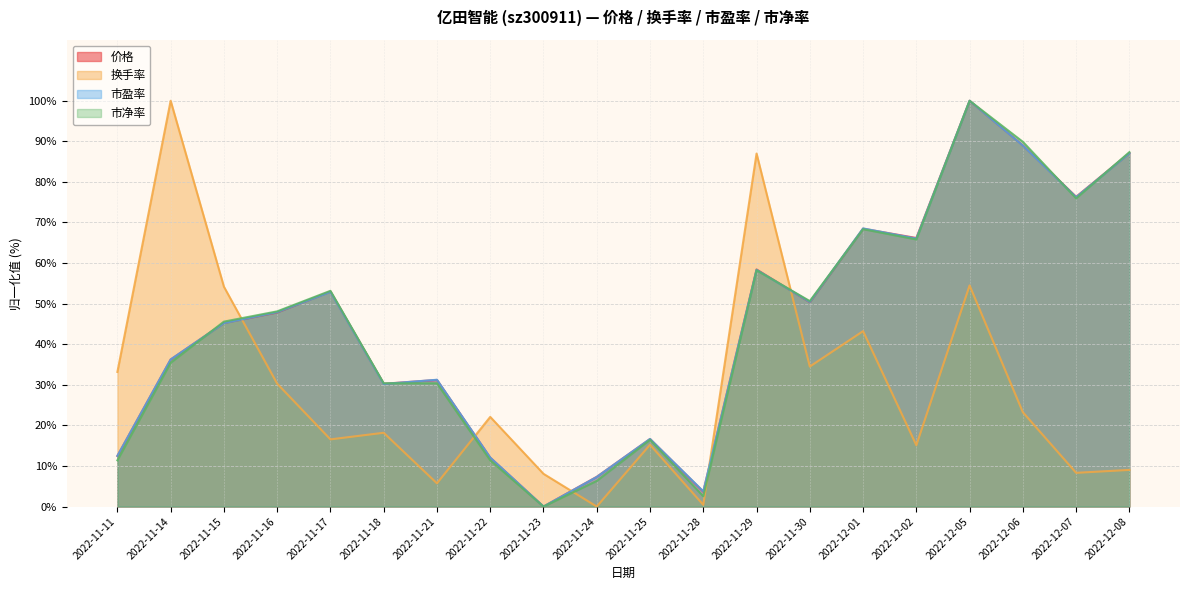

Reading left to right, extract all data points from this chart.

价格: 12.5	36.2	45.2	47.9	53.0	30.3	31.2	12.0	0.0	7.3	16.6	3.7	58.4	50.4	68.5	66.2	100.0	89.0	76.3	87.1
换手率: 33.2	100.0	54.2	30.3	16.6	18.2	5.7	22.1	8.1	0.0	15.2	0.4	87.0	34.5	43.2	15.1	54.5	23.2	8.3	9.0
市盈率: 12.5	36.2	45.2	47.9	52.9	30.2	31.2	12.1	0.0	7.3	16.7	3.7	58.3	50.4	68.5	66.0	100.0	89.0	76.2	87.1
市净率: 11.4	35.4	45.6	48.1	53.2	30.4	30.4	11.4	0.0	6.3	16.5	2.5	58.2	50.6	68.4	65.8	100.0	89.9	75.9	87.3